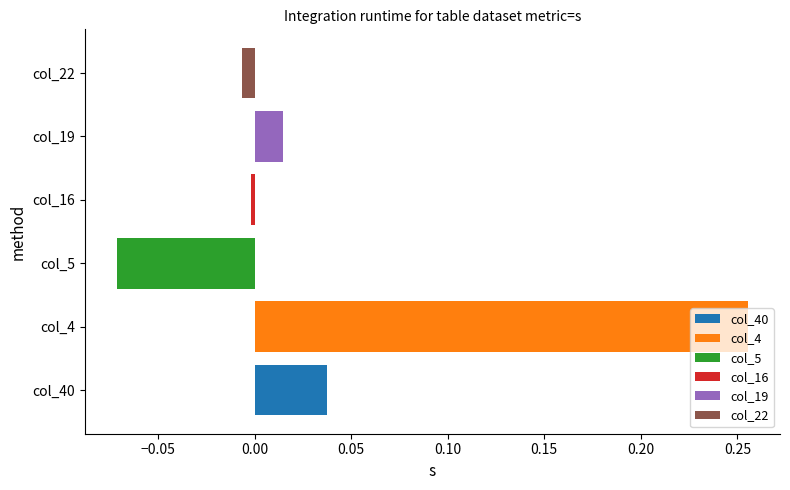

What are all the series names shown in the legend?

col_40, col_4, col_5, col_16, col_19, col_22